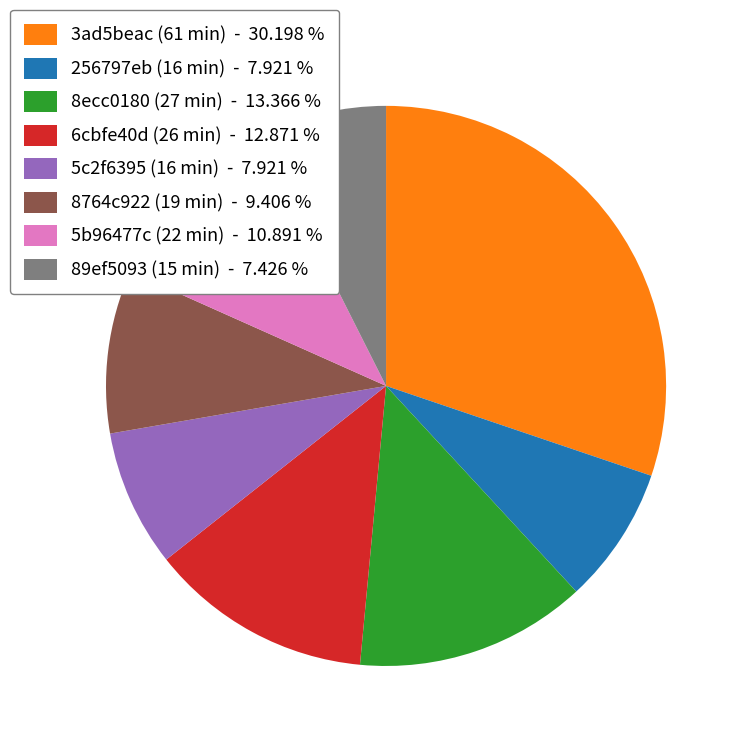

Which slice is the largest?

3ad5beac (61 min) - 30.198 %